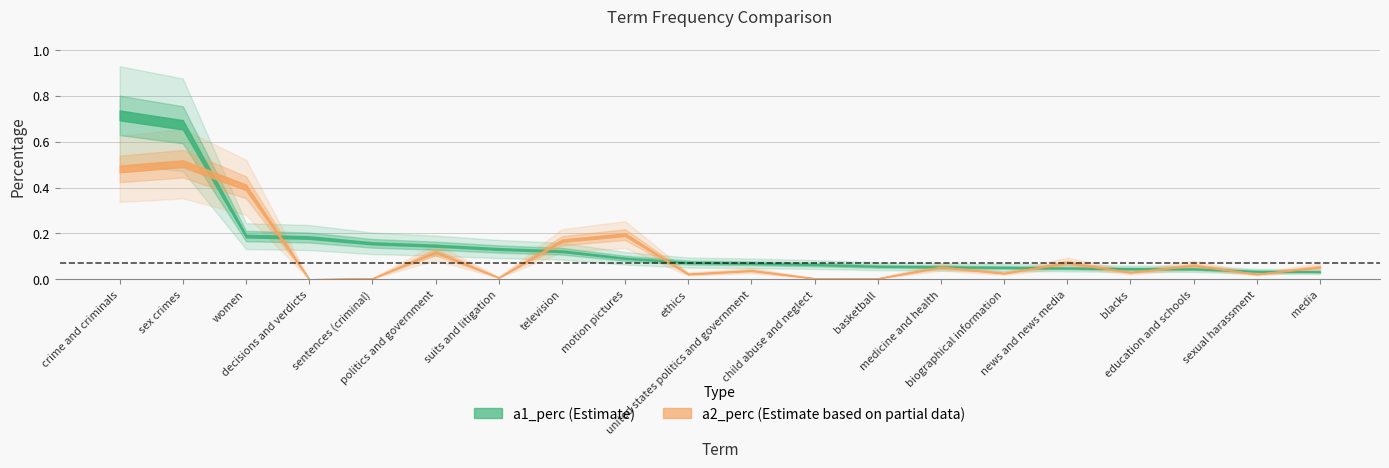

Reading left to right, transcribe all the data shown in this chart.

a1_perc: 0.7	0.7	0.2	0.2	0.2	0.1	0.1	0.1	0.1	0.1	0.1	0.1	0.1	0.1	0.1	0.0	0.0	0.0	0.0	0.0
a2_perc: 0.5	0.5	0.4	0.0	0.0	0.1	0.0	0.2	0.2	0.0	0.0	0.0	0.0	0.1	0.0	0.1	0.0	0.1	0.0	0.1